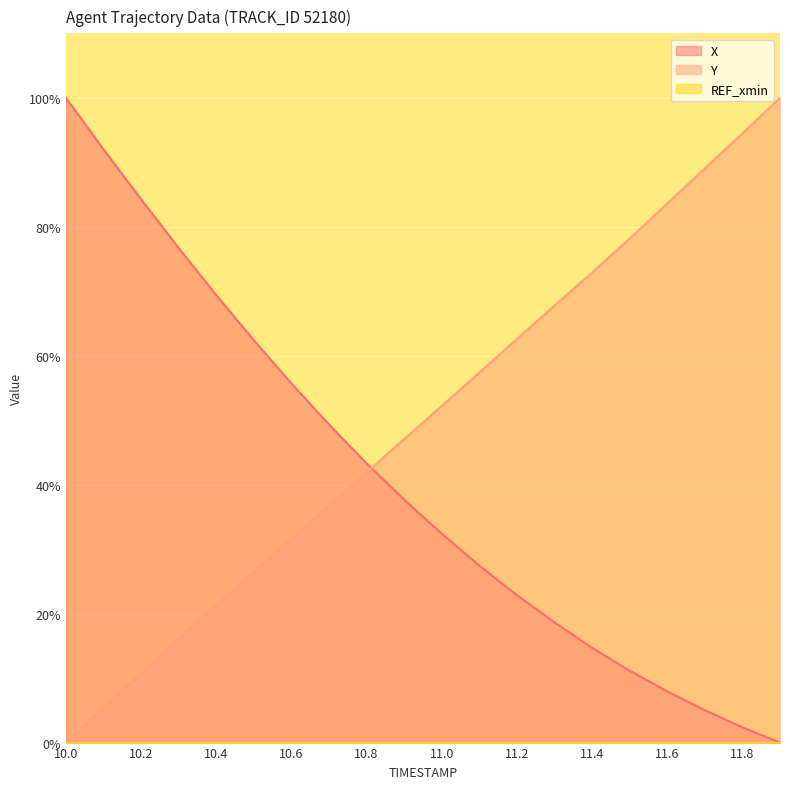

Which series ends up on top after the final intersection of Y and X?

Y